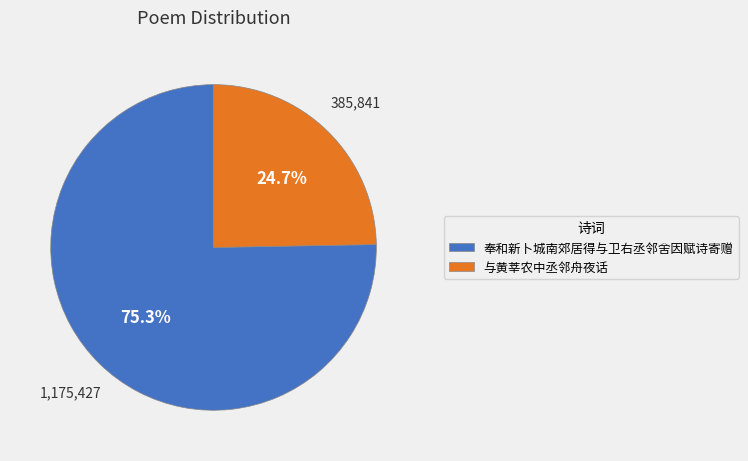

What is the ratio of the value at 奉和新卜城南郊居得与卫右丞邻舍因赋诗寄赠 to the value at 与黄莘农中丞邻舟夜话?

3.0